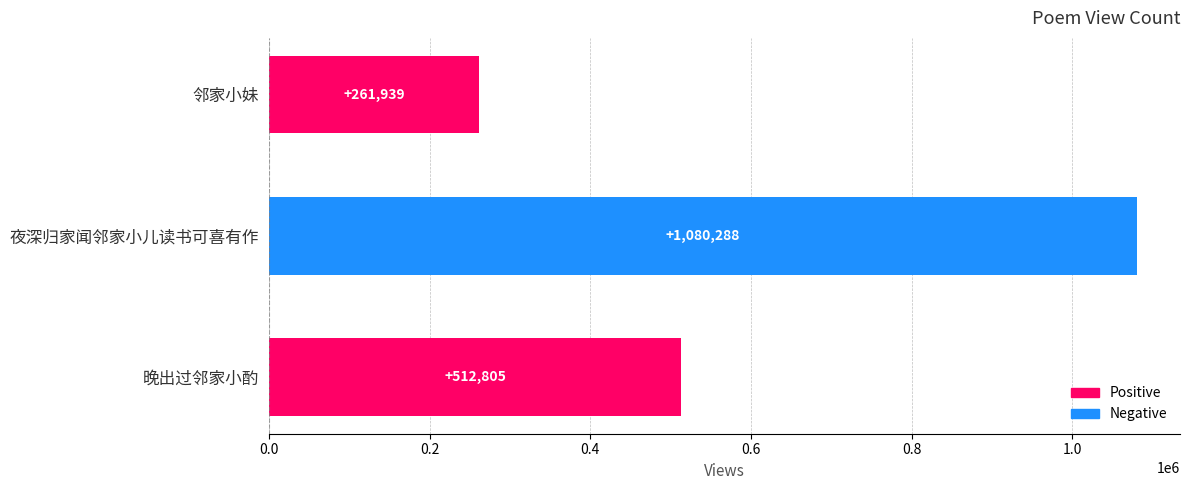

At which label is the value closest to 671113?

晚出过邻家小酌